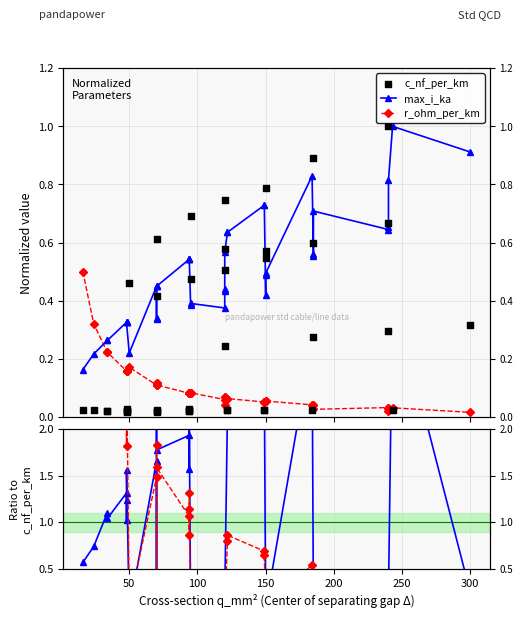

Which series has the largest total across all categories?

max_i_ka ratio